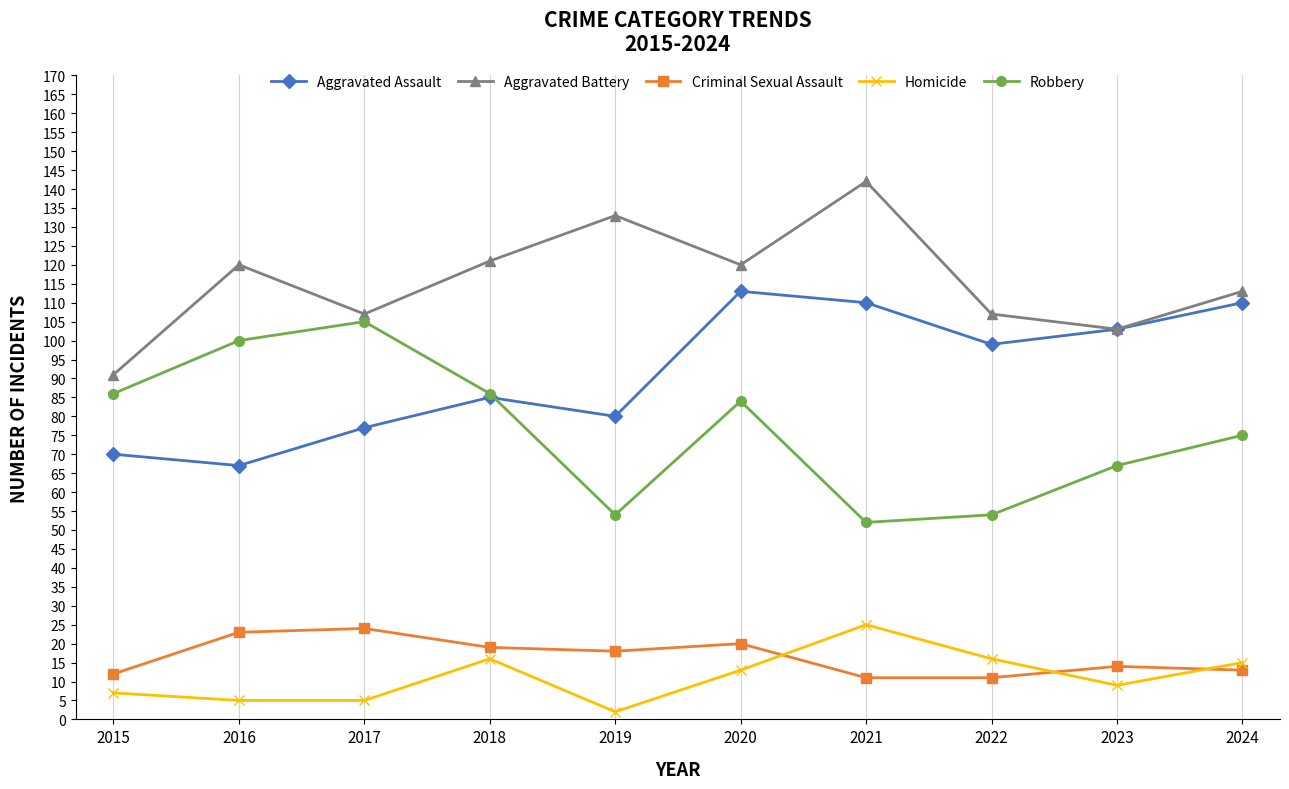

Which series has the largest total across all categories?

Aggravated Battery